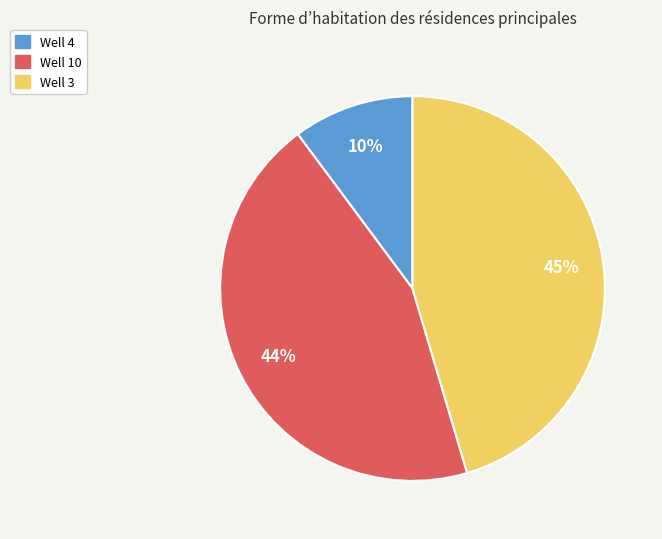

Is it true that Well 3 is 45% of the pie?

True